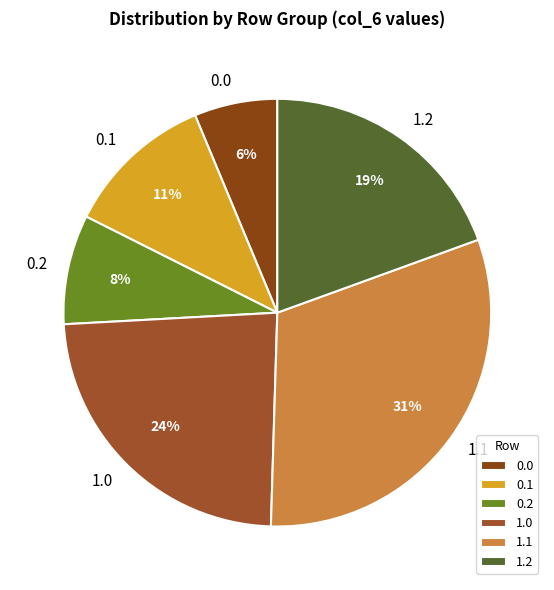

Count the number of slices in the pie.

6